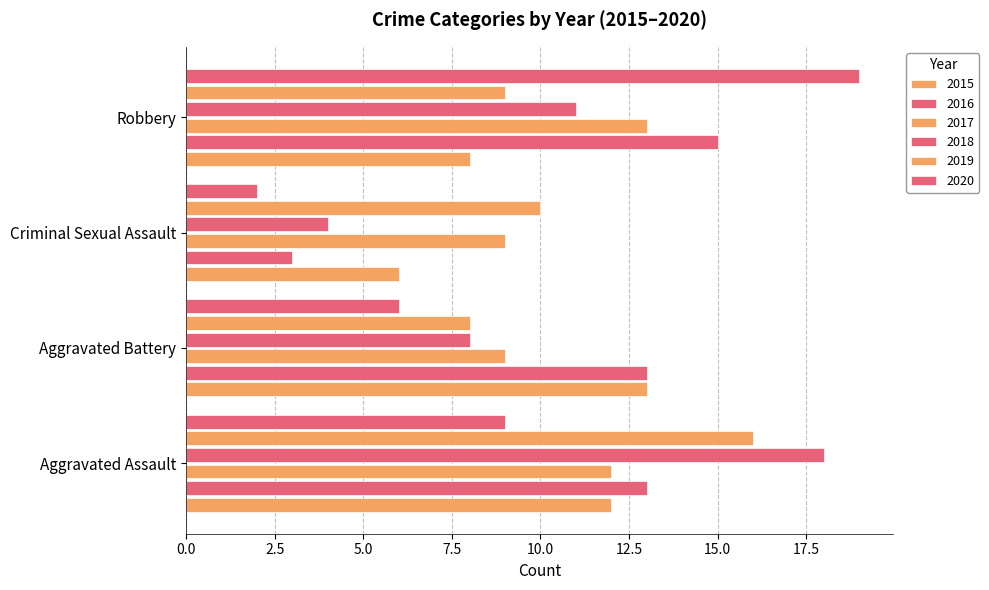

What position from the left is Aggravated Assault?

1